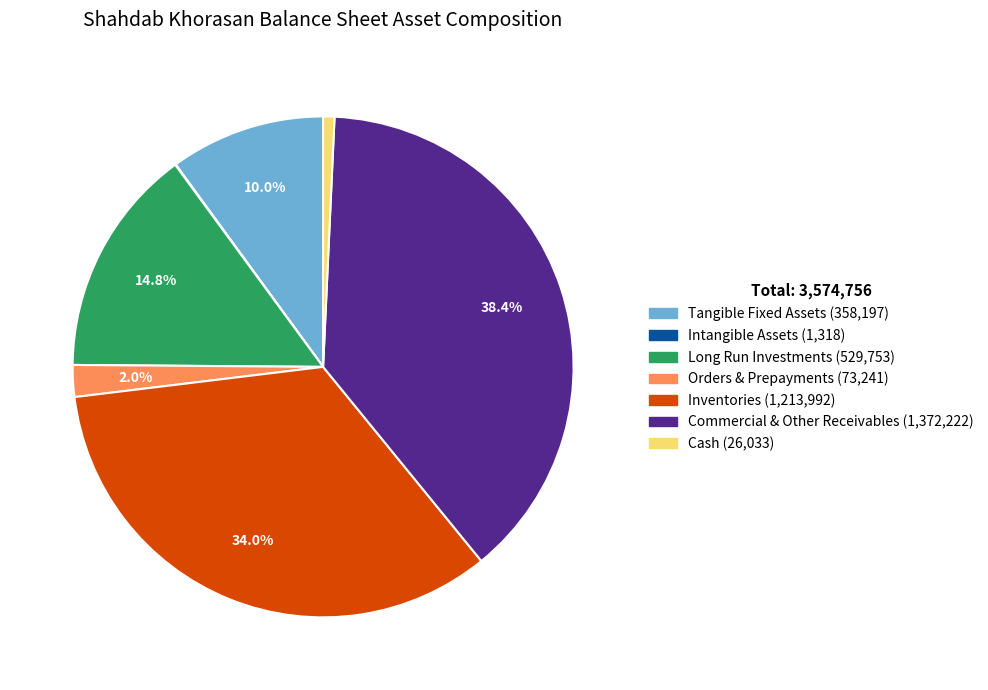

Is there a majority slice in this chart?

No